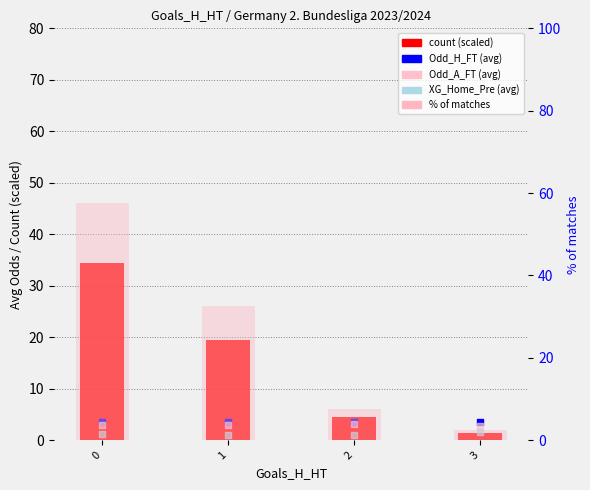

Which series has the widest spread of Y values?

% of matches